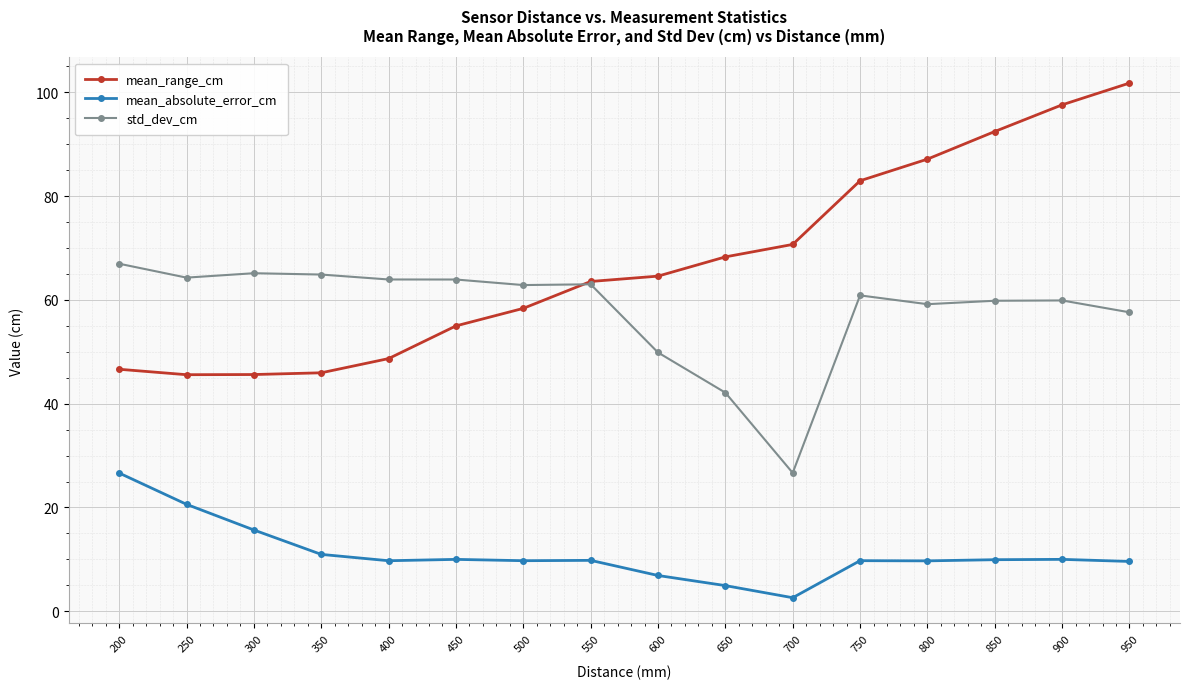

What is the value of the mean_range_cm point at the 13th from the left?

87.1